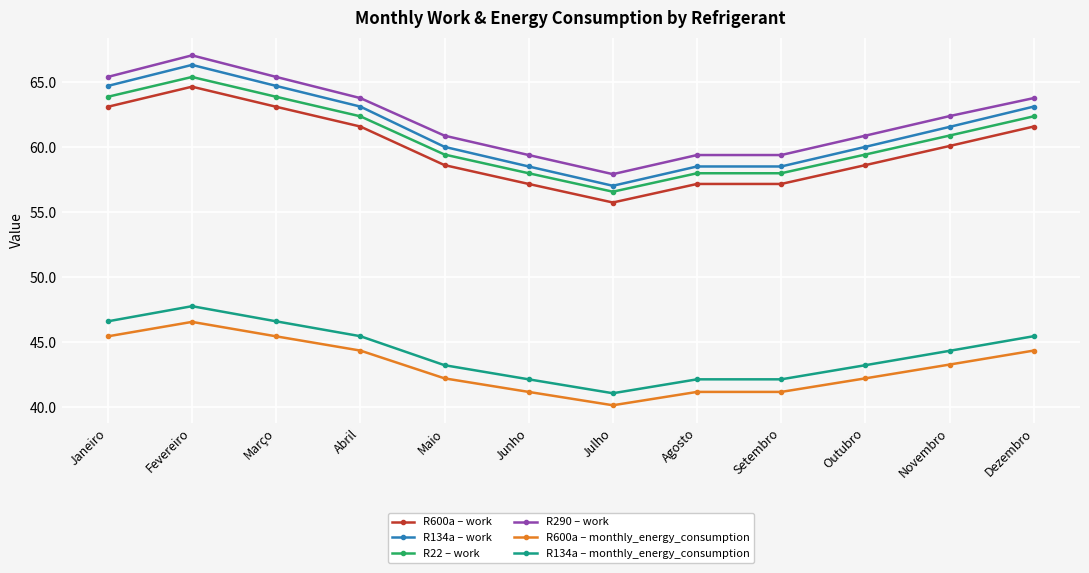

What is the label of the 9th point from the right?

Abril